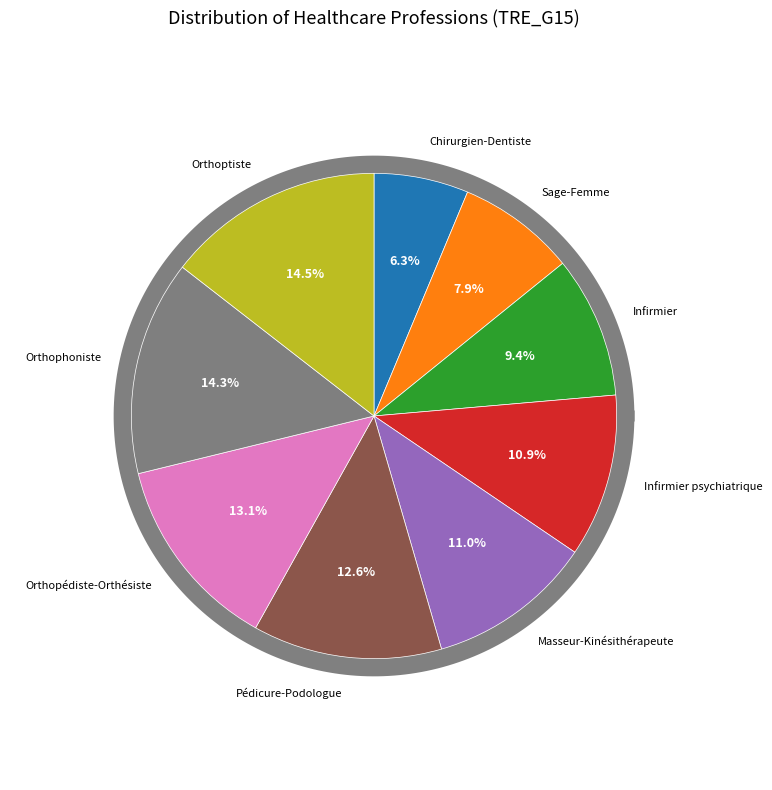

To the nearest percent, what is the difference between the largest and smallest slice percentages?

8%